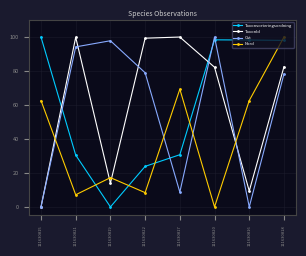

What is the difference between the maximum and minimum values in the Taxonsorteringsordning series?

100.0